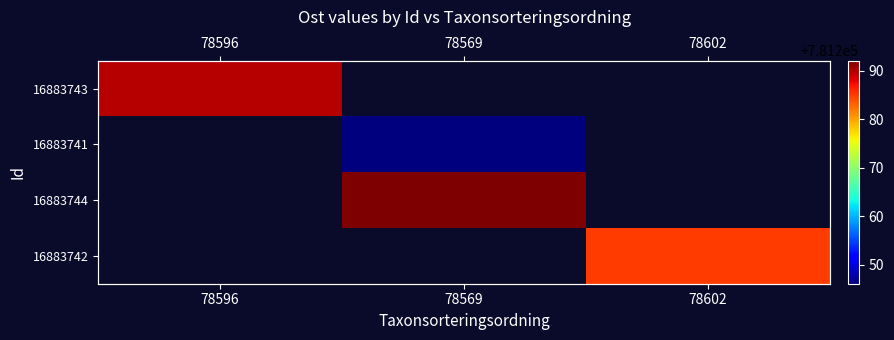

What is the greatest value displayed?

781292.1